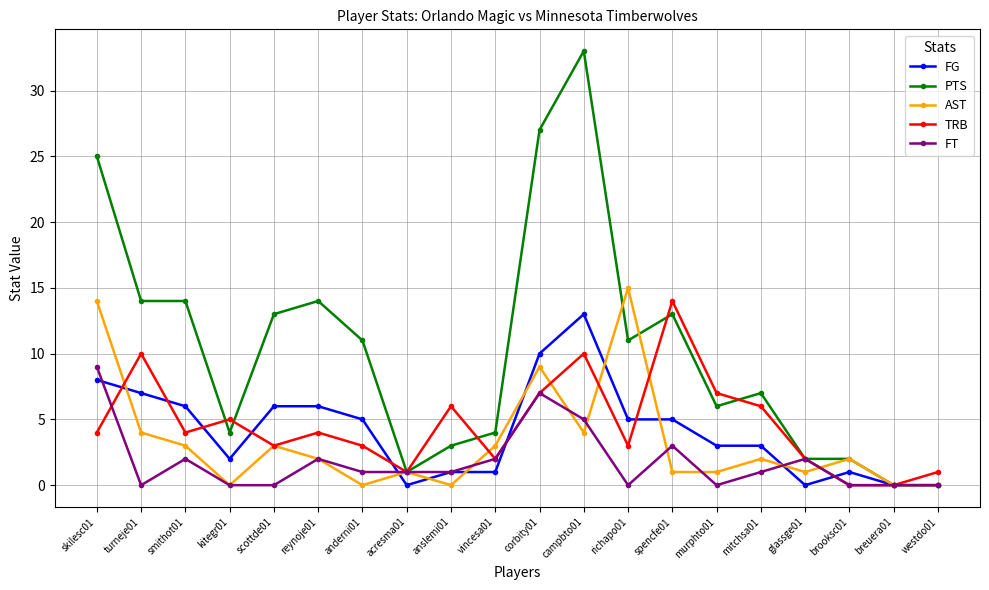

What is the average value of the AST series?

3